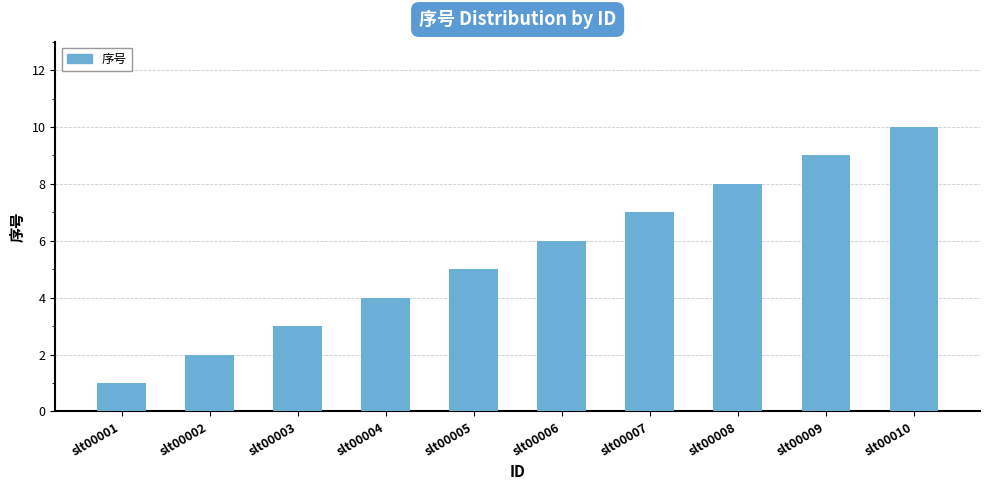

List the labels in order of value, smallest first.

slt00001, slt00002, slt00003, slt00004, slt00005, slt00006, slt00007, slt00008, slt00009, slt00010